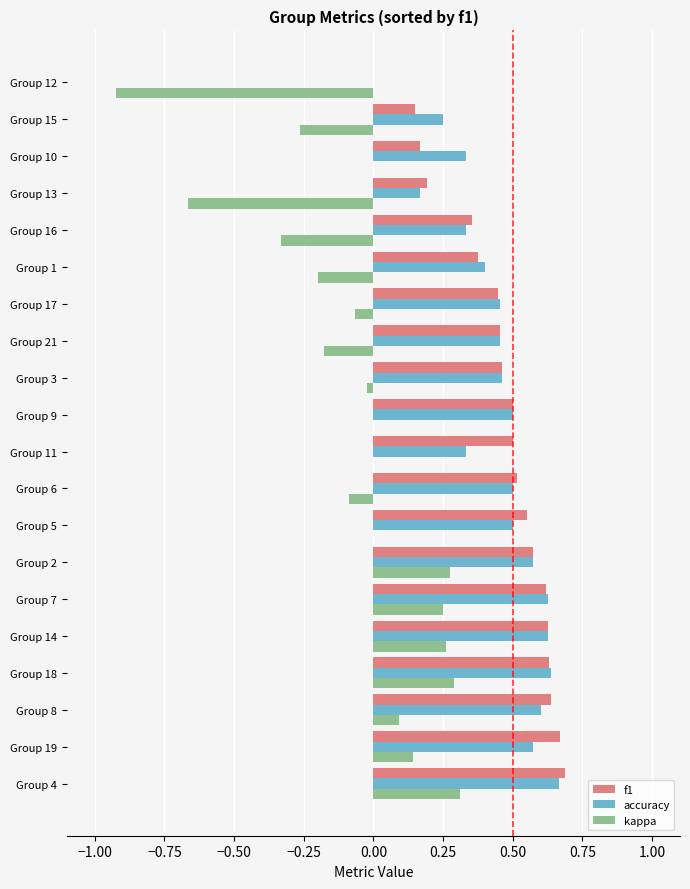

Which series changed the most between Group 6 and Group 10?

f1